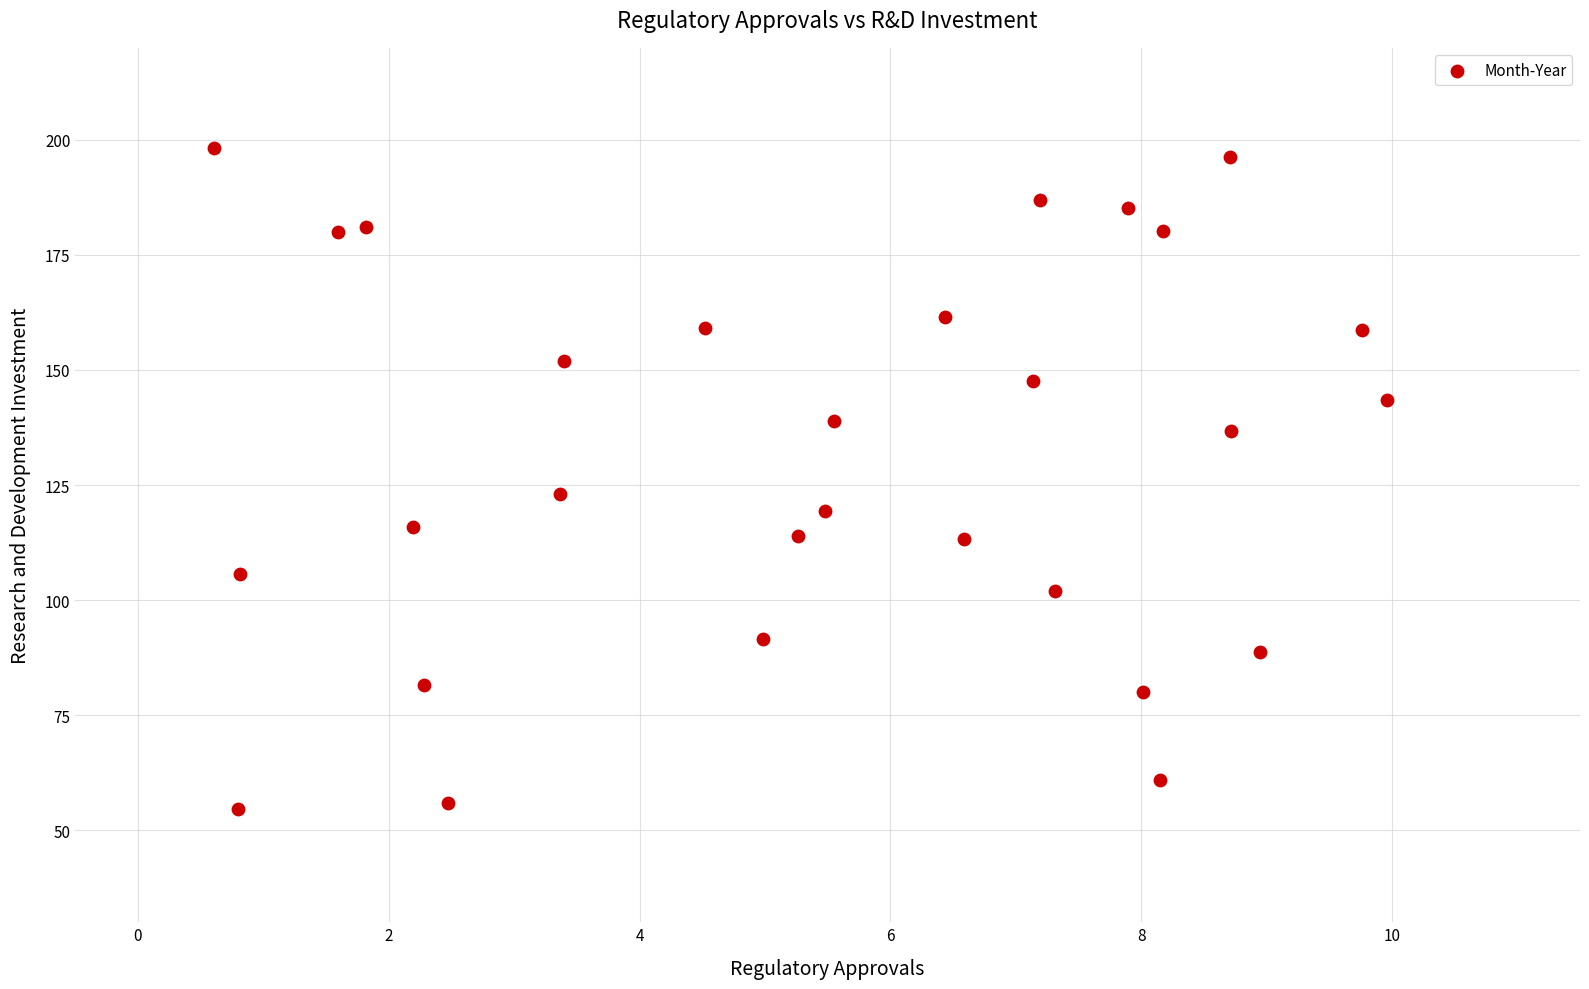

What Y value in the scatter plot is closest to 126?

123.0